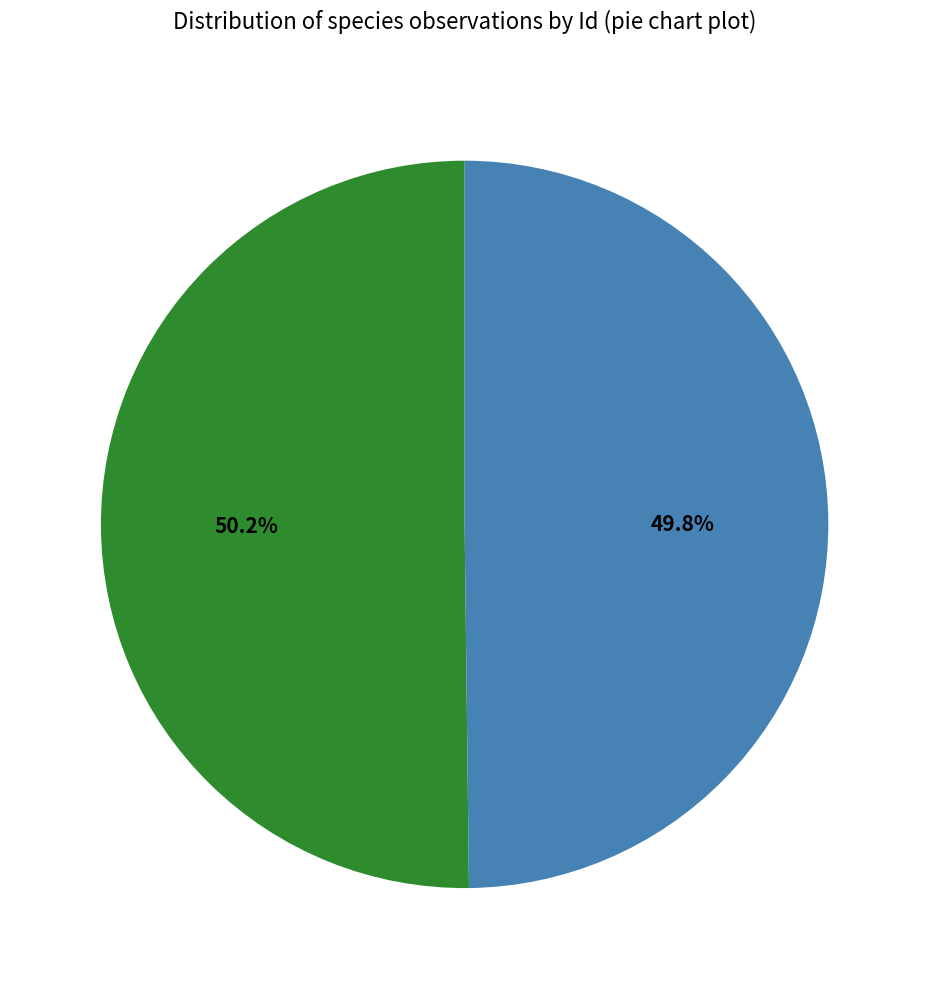

Is there any slice that represents more than half of the pie?

Yes